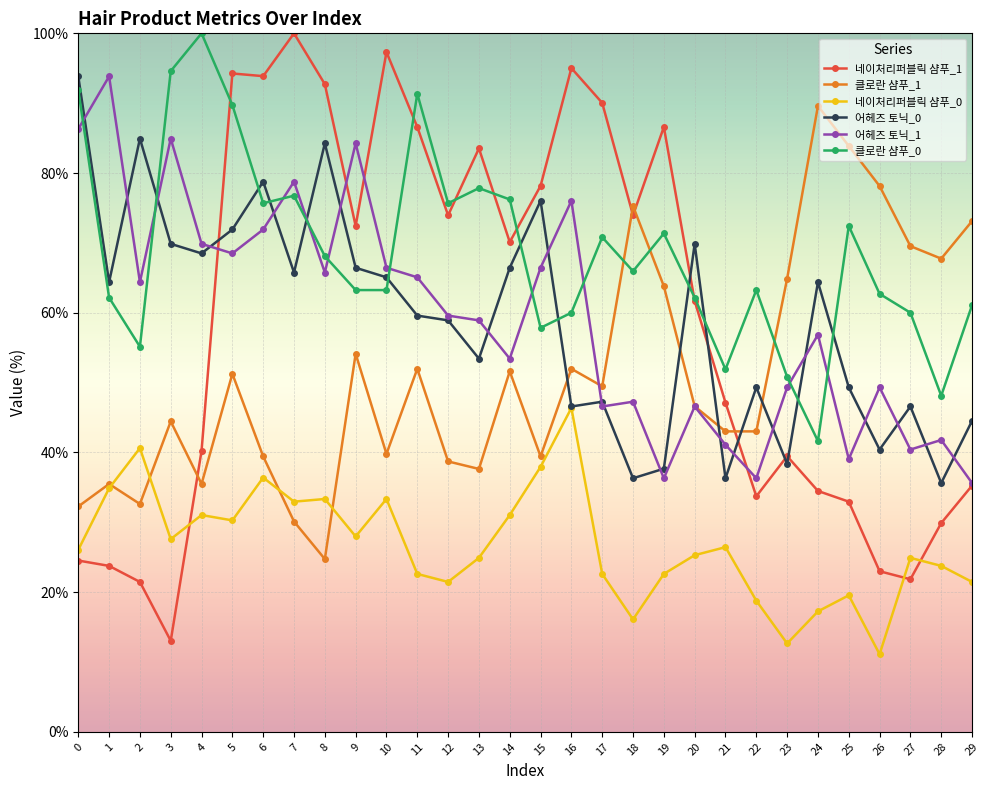

What are all the series names shown in the legend?

네이처리퍼블릭 샴푸_1, 클로란 샴푸_1, 네이처리퍼블릭 샴푸_0, 어헤즈 토닉_0, 어헤즈 토닉_1, 클로란 샴푸_0